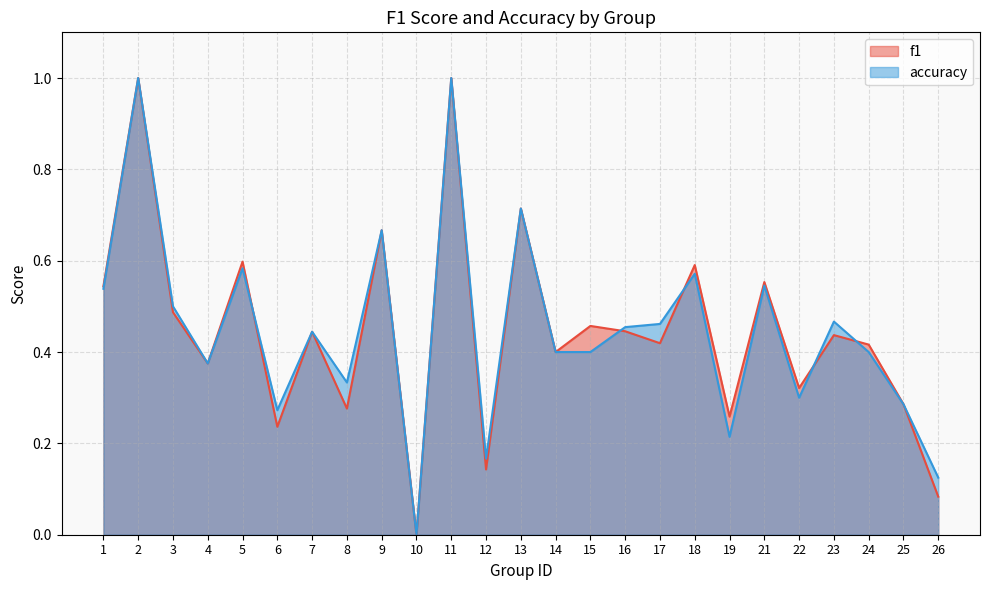

Where is the first local maximum for accuracy?

2